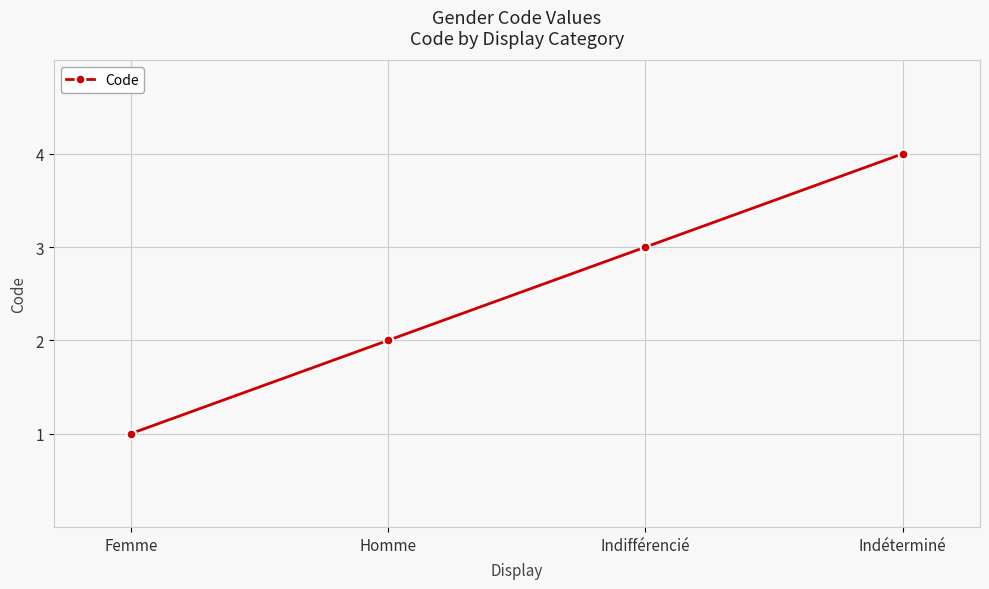

Reading left to right, extract all data points from this chart.

Femme=1	Homme=2	Indifférencié=3	Indéterminé=4